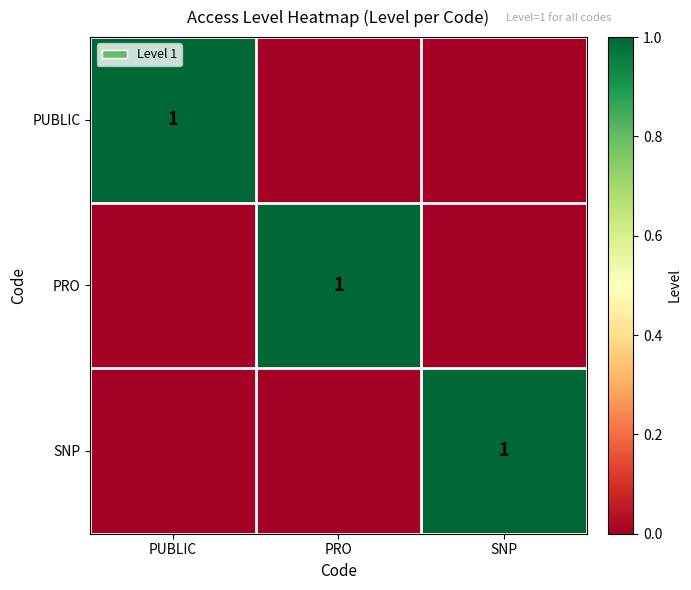

The SNP series shows 1 at SNP. True or false?

True